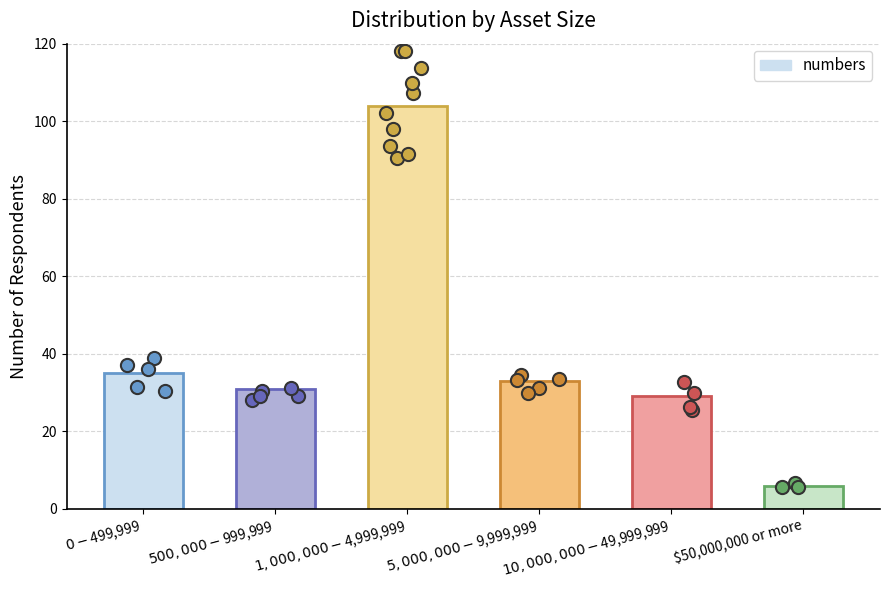

Which has a higher value, $50,000,000 or more or $1,000,000 - $4,999,999?

$1,000,000 - $4,999,999